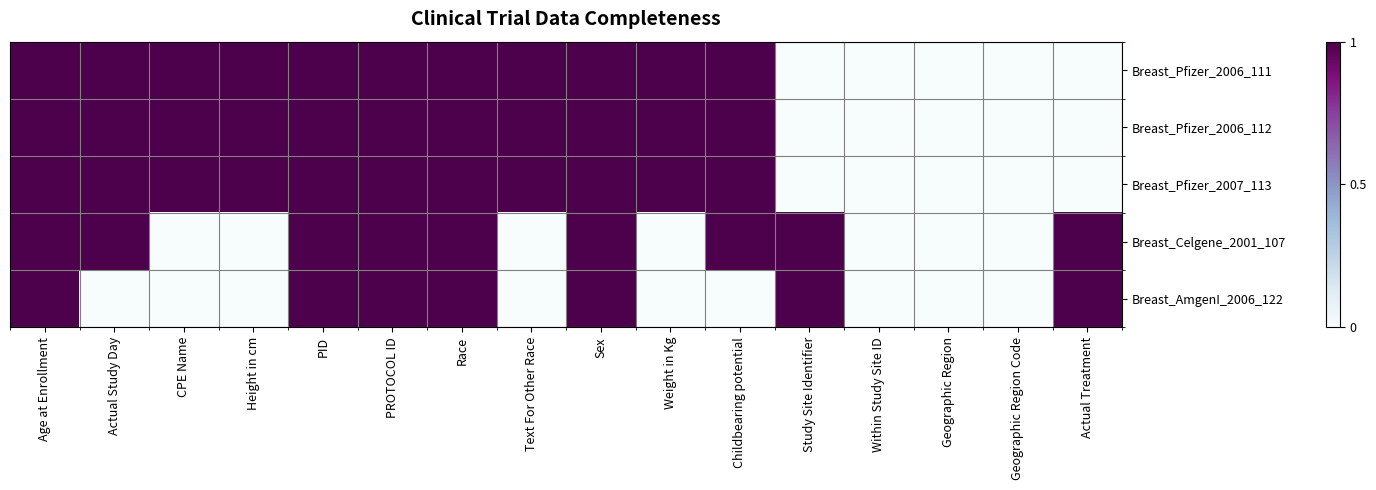

Between Height in cm and Actual Study Day, which is larger?

Height in cm